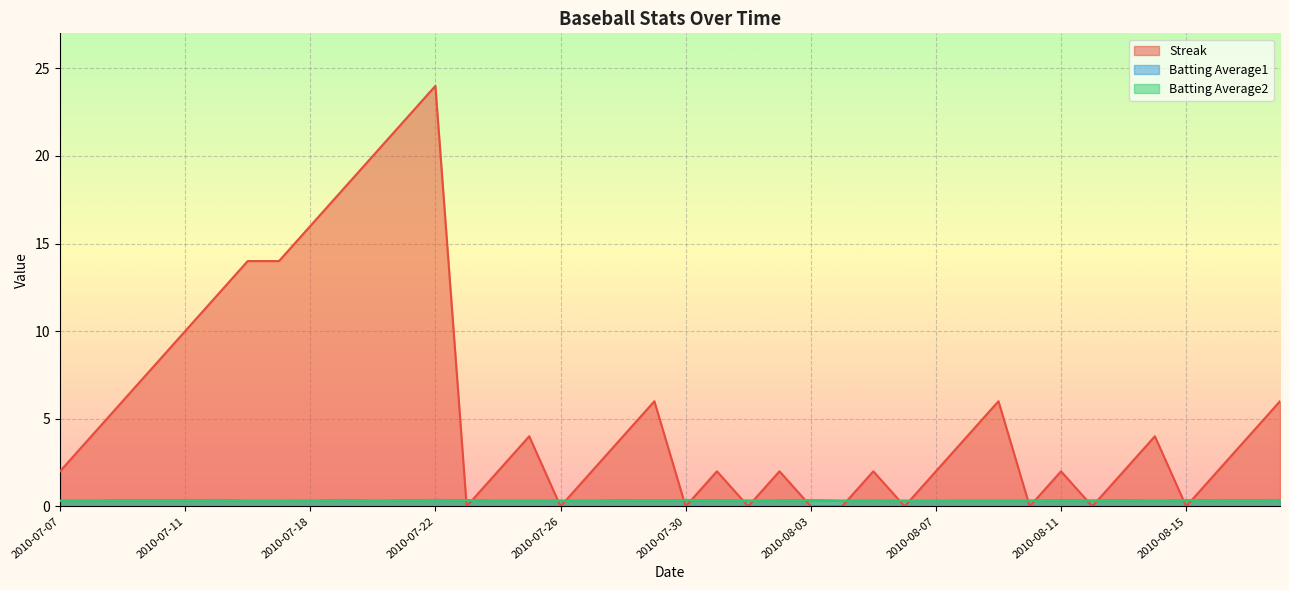

What is the difference between the highest and lowest values at 2010-08-18?

5.6